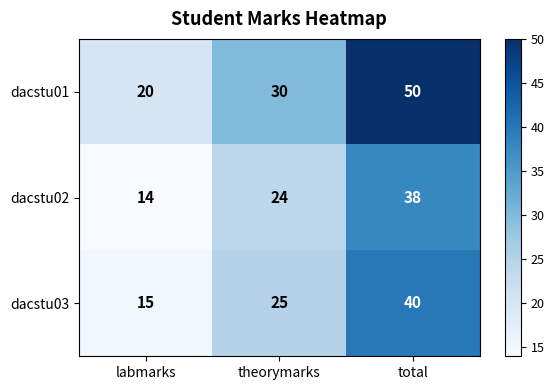

Rank the series by their maximum value, from highest to lowest.

dacstu01, dacstu03, dacstu02